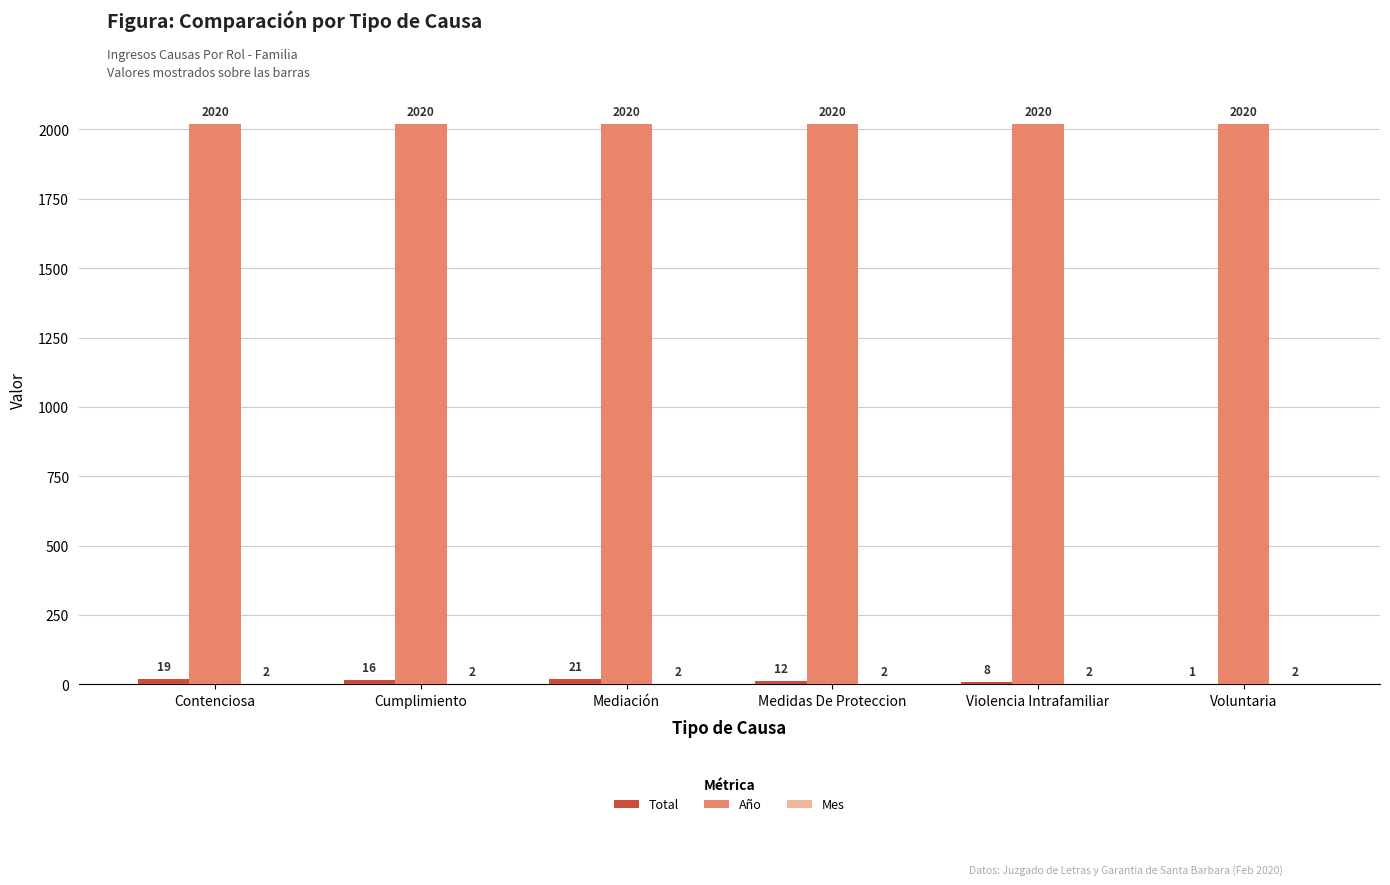

True or false: Año has a value of 3383 at Medidas De Proteccion.

False